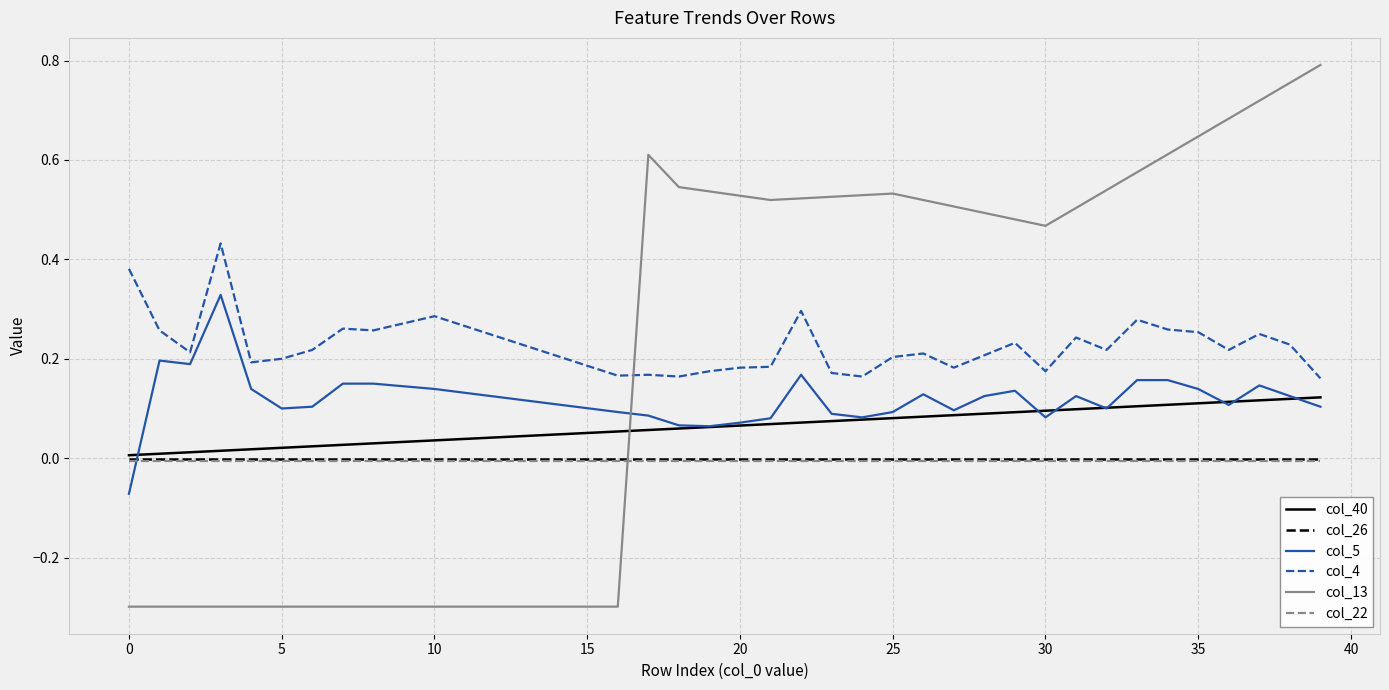

True or false: col_22 and col_4 cross at least once.

False